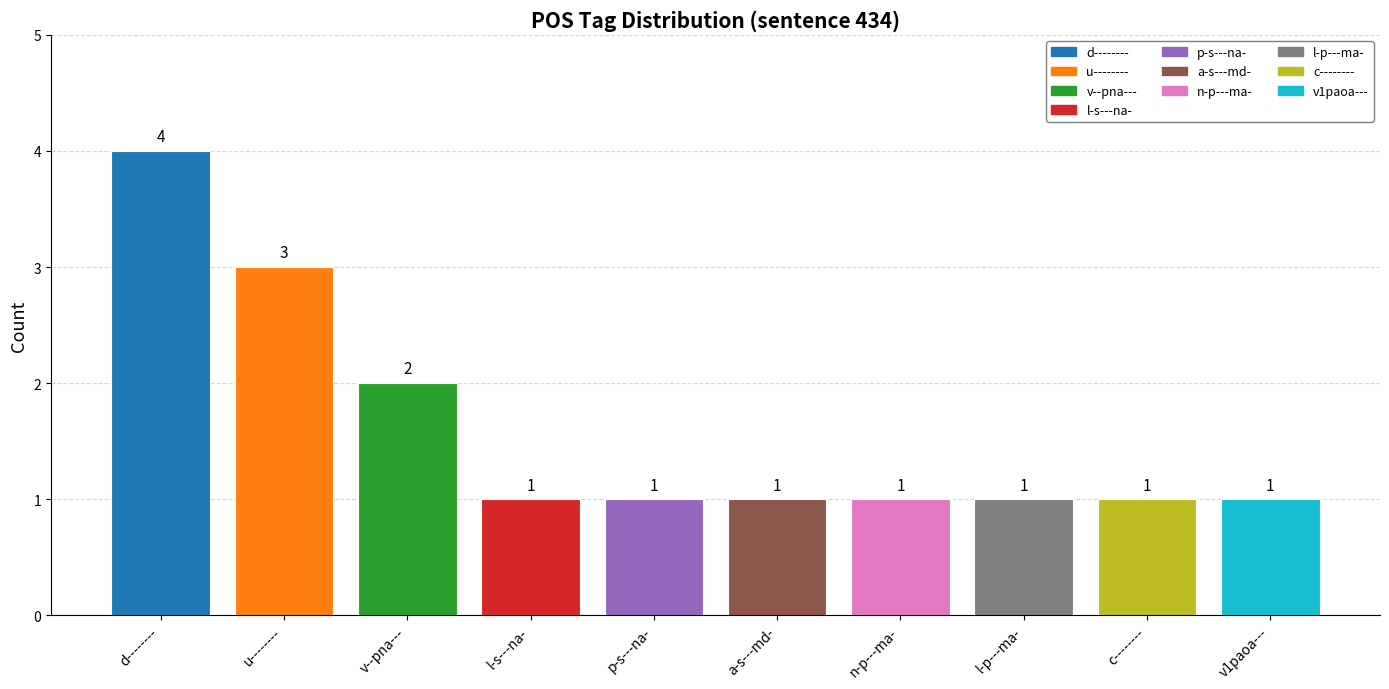

Where is the data nearest to the value 2?

v--pna---